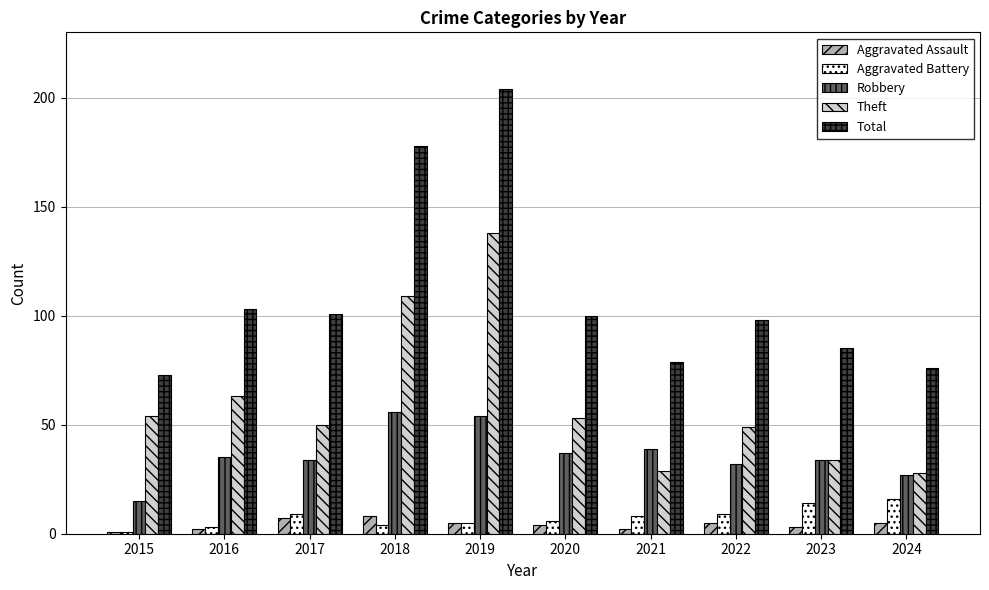

What is the difference between the maximum and second lowest values in the Aggravated Assault series?

6